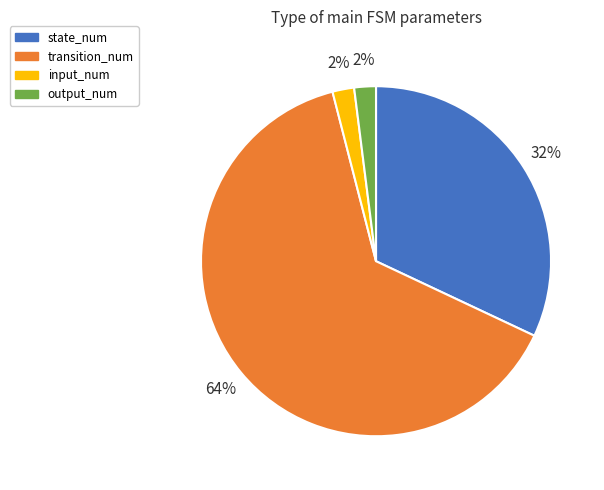

To the nearest percent, what percentage of the pie is input_num?

2%